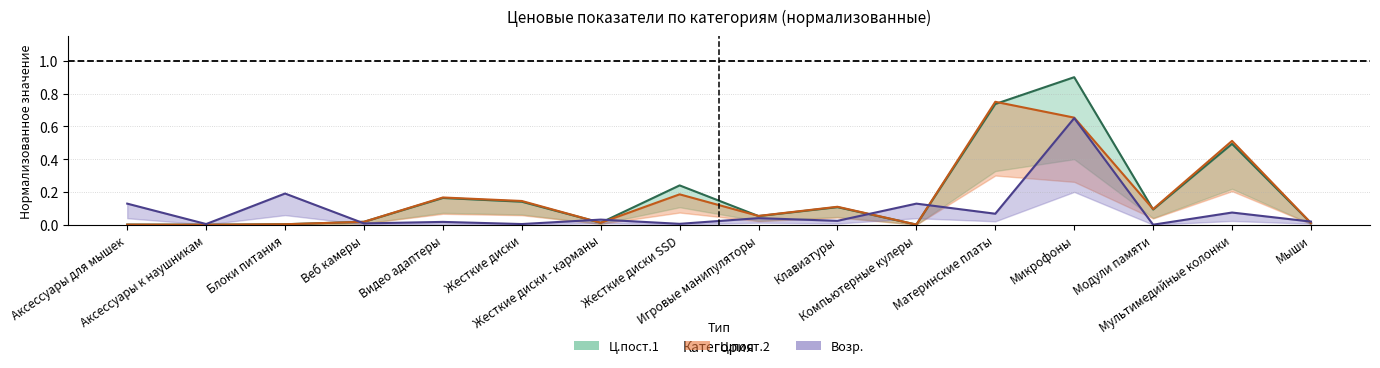

Which series ends up on top after the final intersection of Ц.пост.1 (верхняя) and Ц.пост.2 (верхняя)?

Ц.пост.2 (верхняя)